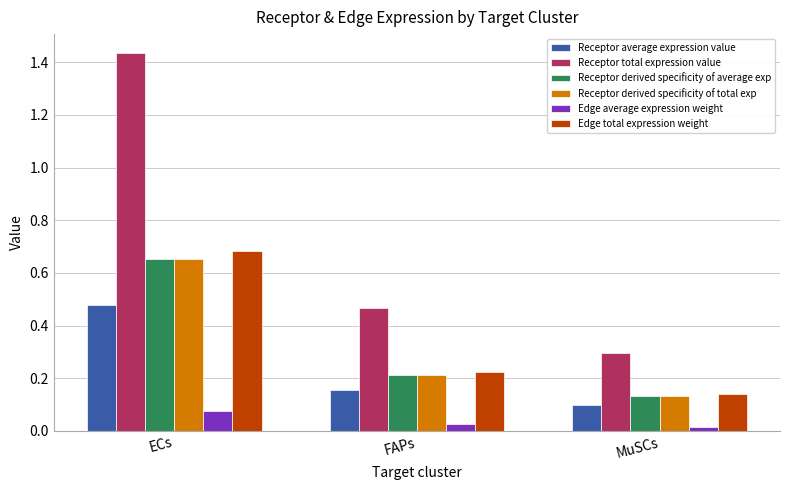

Which series has the largest total across all categories?

Receptor total expression value